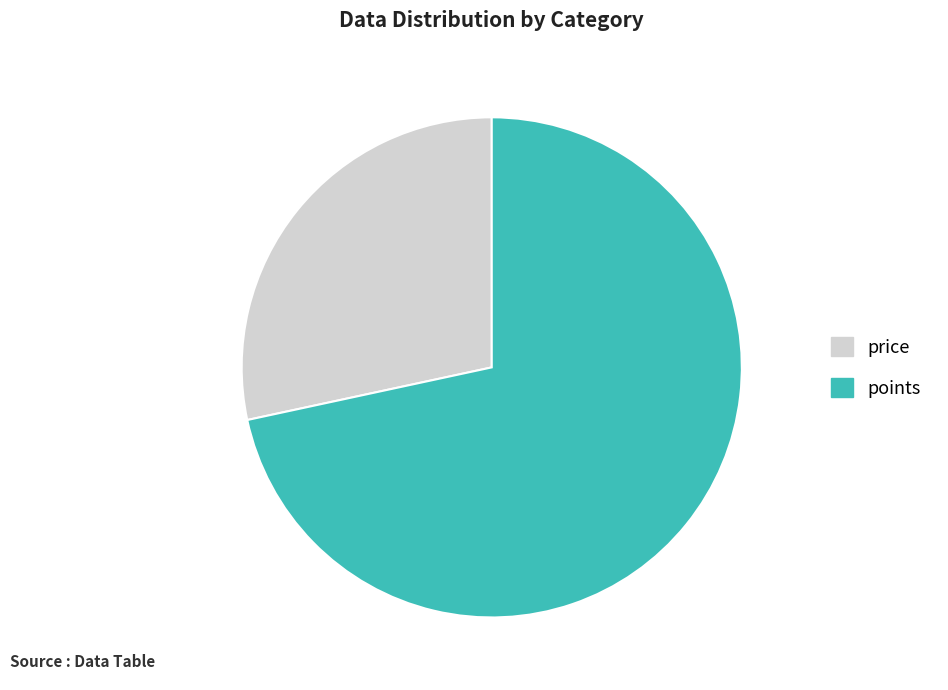

Rank the categories by value from lowest to highest.

price, points